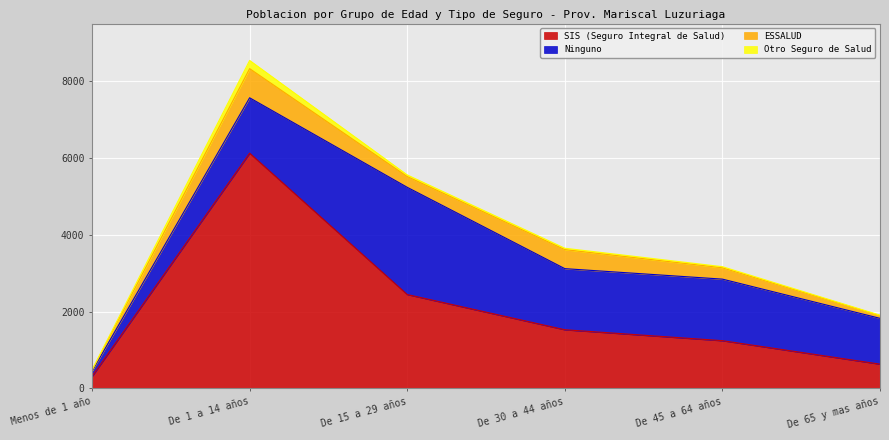

What is the label of the 3rd point from the right?

De 30 a 44 años